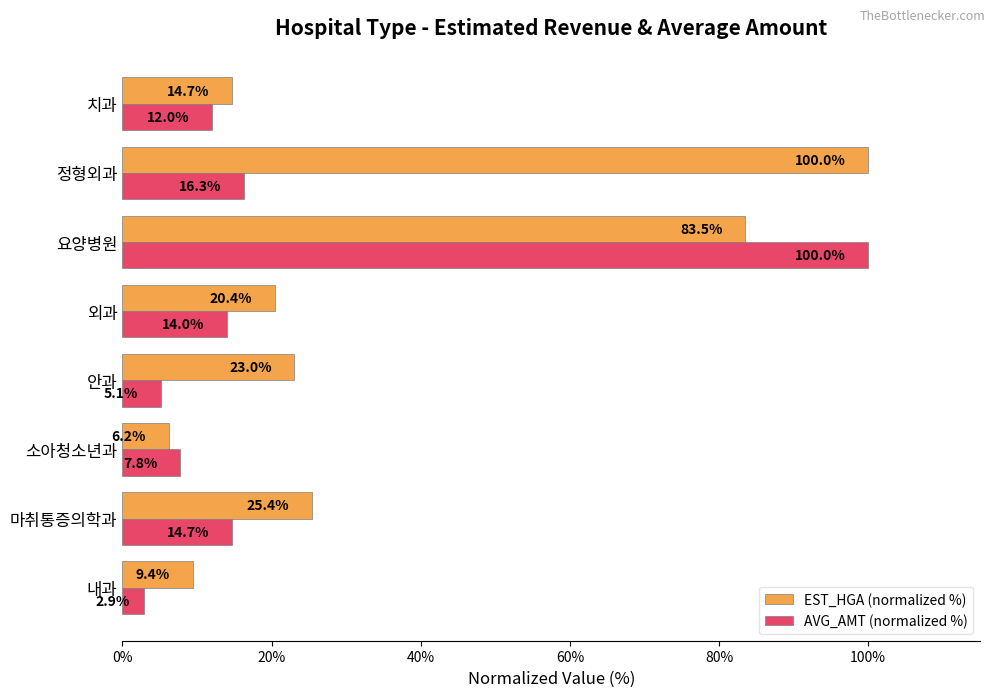

Read the EST_HGA (normalized %) value at 치과.

14.7